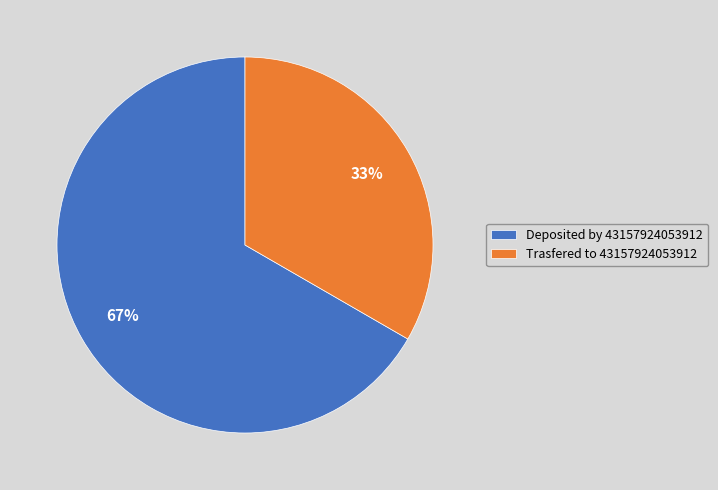

What is the smallest slice in the pie chart?

Trasfered to 43157924053912